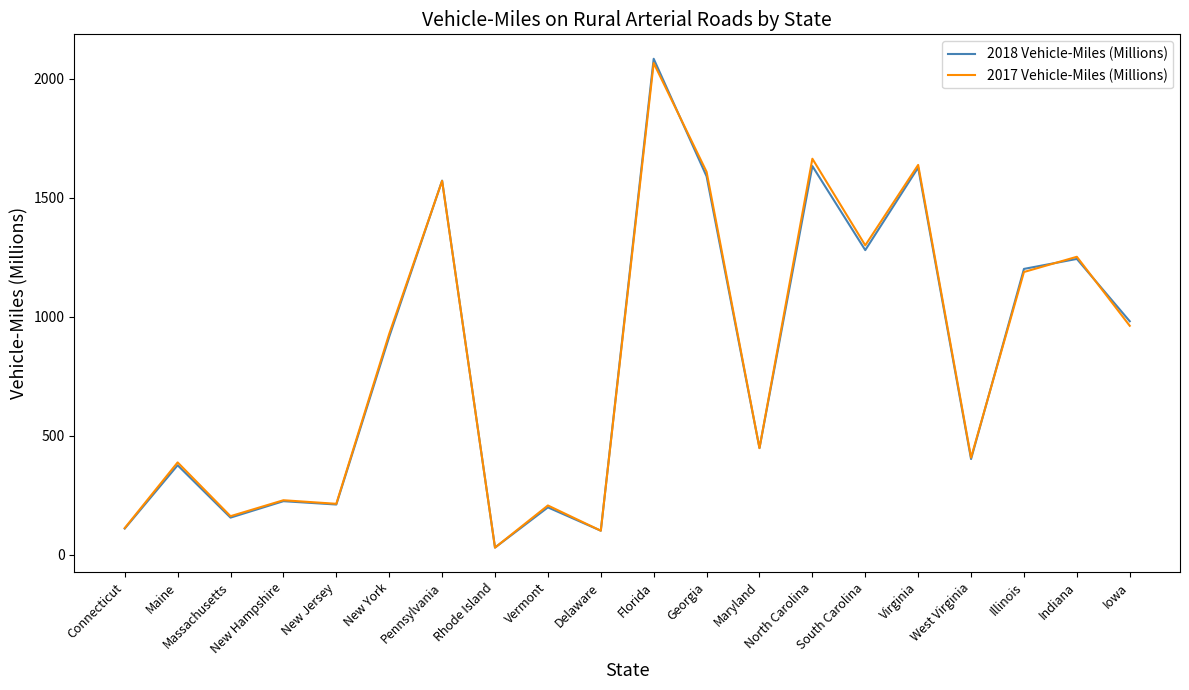

True or false: 2018 Vehicle-Miles (Millions) and 2017 Vehicle-Miles (Millions) intersect in this chart.

True